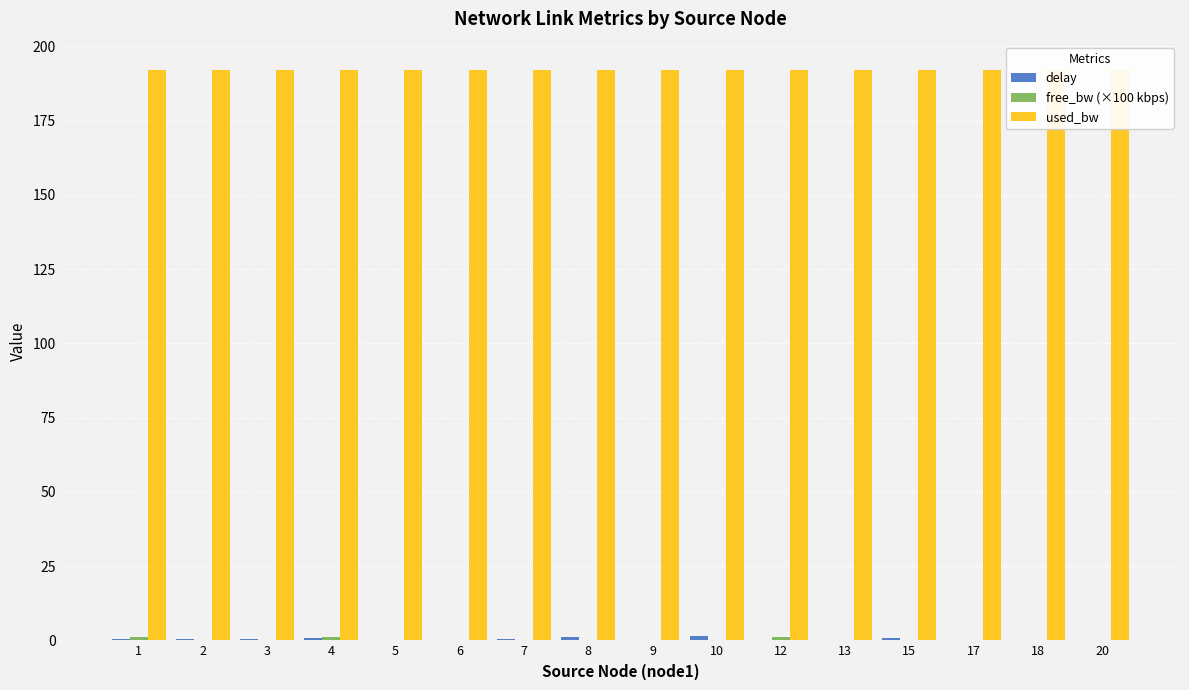

What is the difference between the delay values at 17 and 2?

0.3